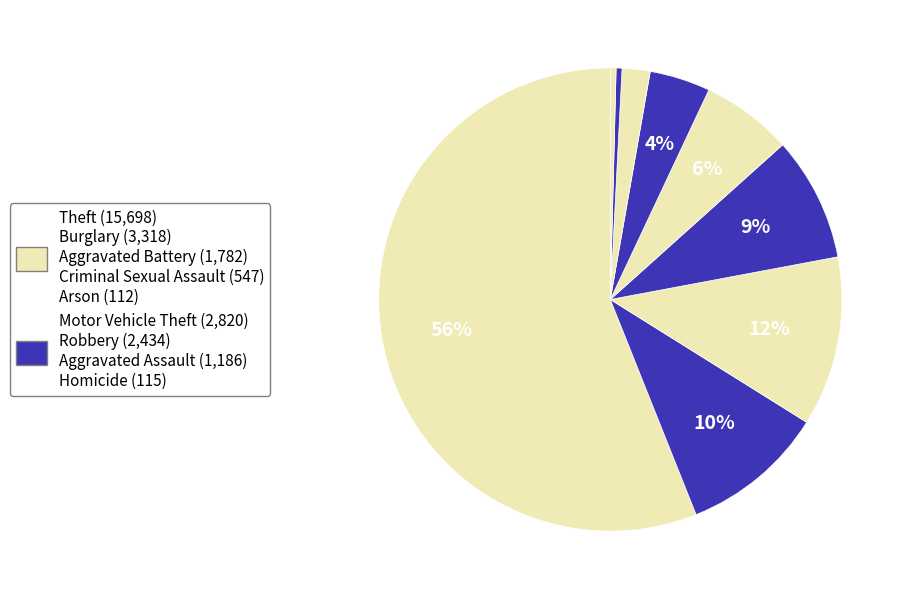

Which slice is the smallest?

Arson